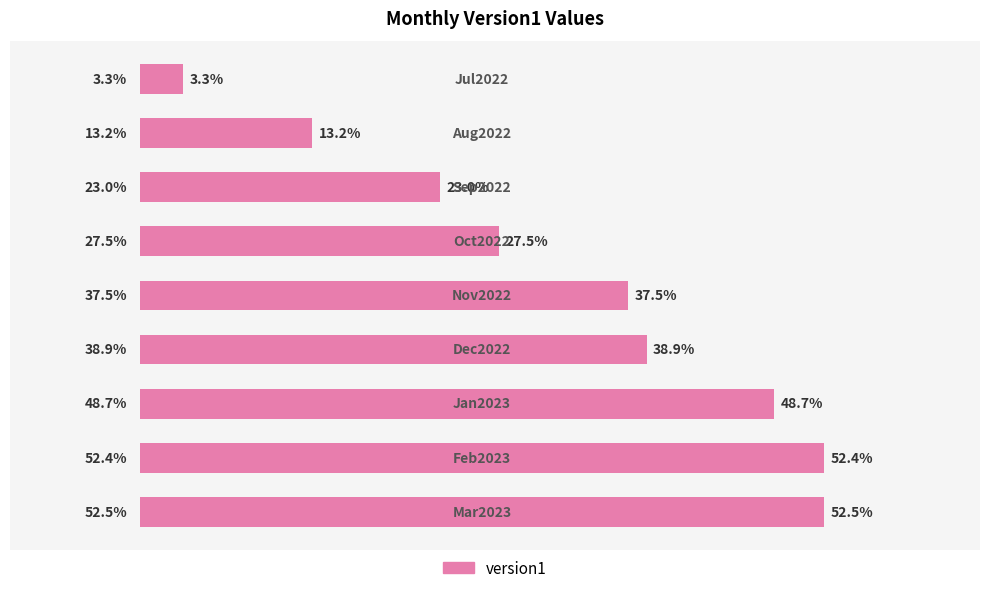

Are the bars grouped side by side (vs. stacked)?

No